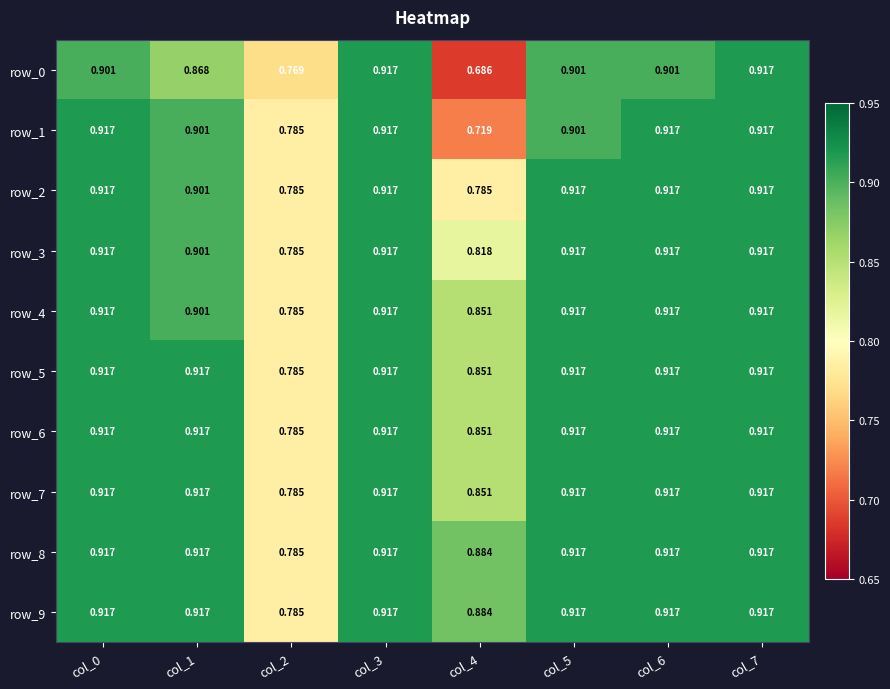

The row_7 series shows 1.3 at col_0. True or false?

False